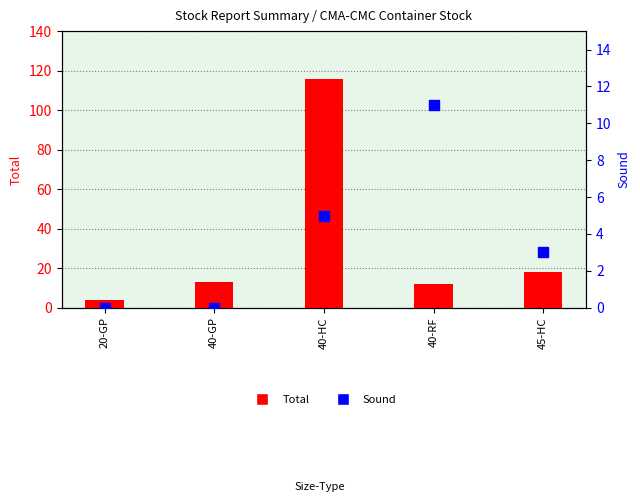

How many data points in Sound are less than 3?

2